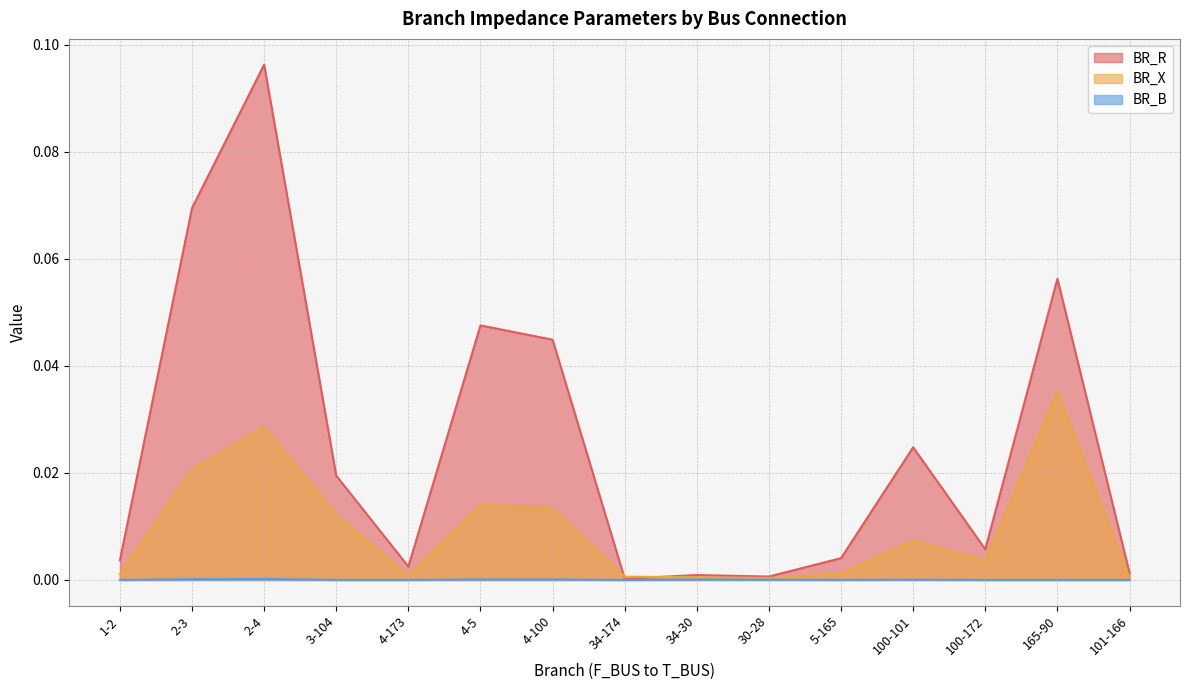

Reading left to right, list all the values displayed in this chart.

BR_R: 1-2=0.0	2-3=0.1	2-4=0.1	3-104=0.0	4-173=0.0	4-5=0.0	4-100=0.0	34-174=0.0	34-30=0.0	30-28=0.0	5-165=0.0	100-101=0.0	100-172=0.0	165-90=0.1	101-166=0.0
BR_X: 1-2=0.0	2-3=0.0	2-4=0.0	3-104=0.0	4-173=0.0	4-5=0.0	4-100=0.0	34-174=0.0	34-30=0.0	30-28=0.0	5-165=0.0	100-101=0.0	100-172=0.0	165-90=0.0	101-166=0.0
BR_B: 1-2=0.0	2-3=0.0	2-4=0.0	3-104=0.0	4-173=0.0	4-5=0.0	4-100=0.0	34-174=0.0	34-30=0.0	30-28=0.0	5-165=0.0	100-101=0.0	100-172=0.0	165-90=0.0	101-166=0.0